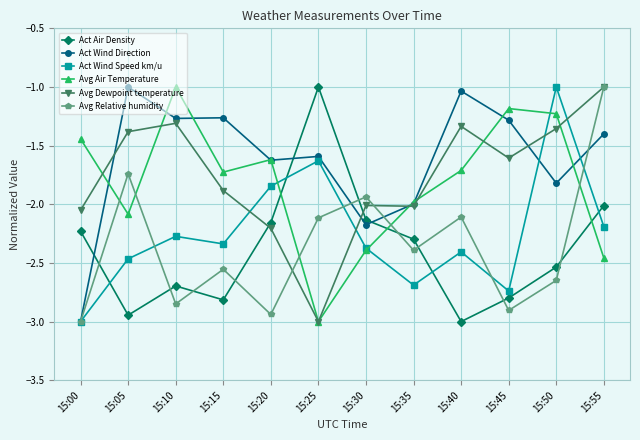

What are all the series names shown in the legend?

Act Air Density, Act Wind Direction, Act Wind Speed km/u, Avg Air Temperature, Avg Dewpoint temperature, Avg Relative humidity